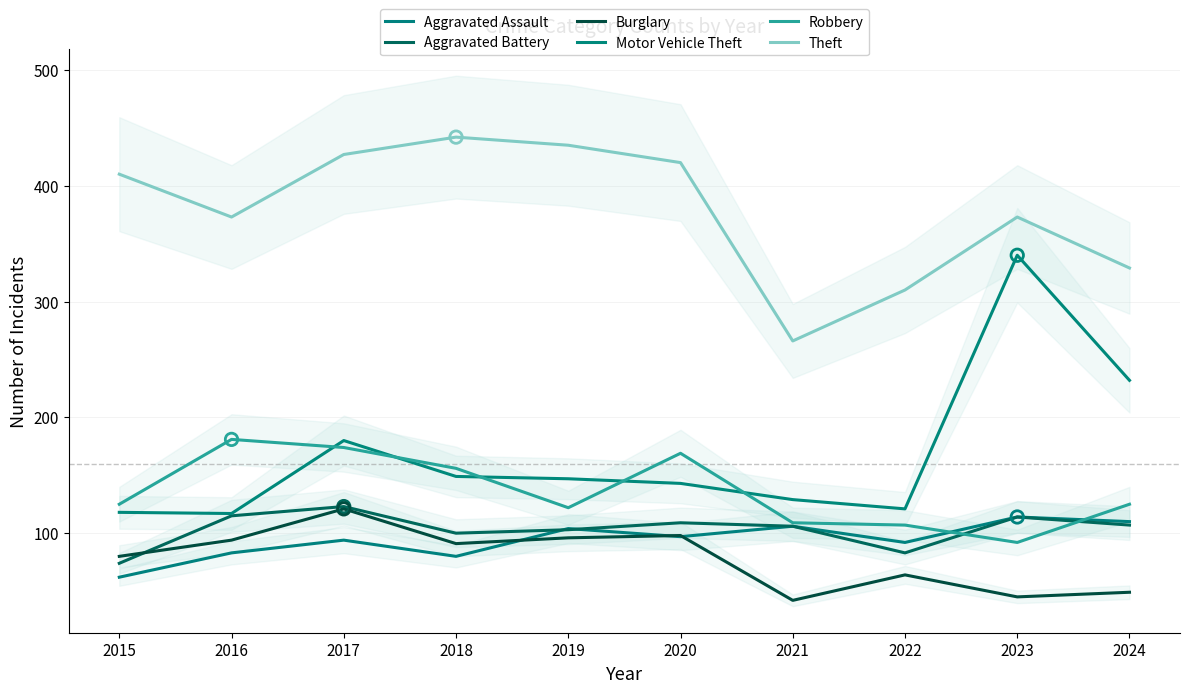

Which series reaches the maximum Y coordinate?

Theft